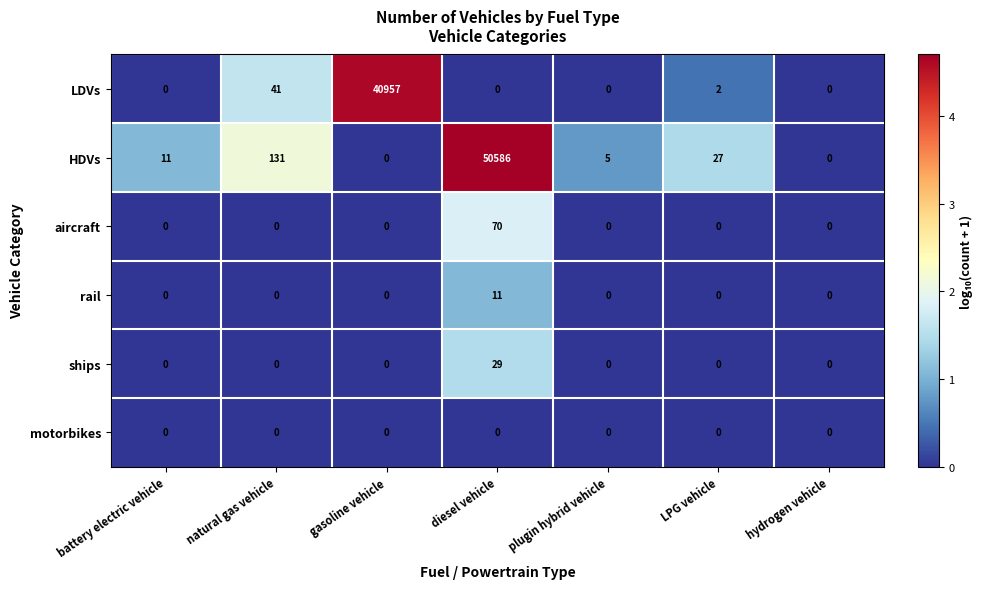

What is the maximum value shown in the chart?

50586